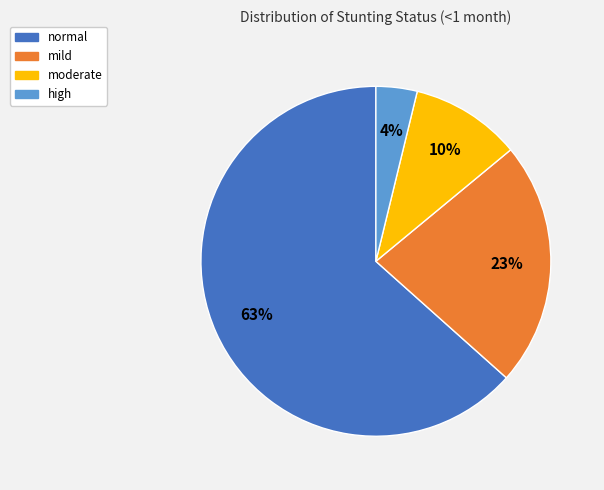

True or false: moderate accounts for 16% of the total.

False